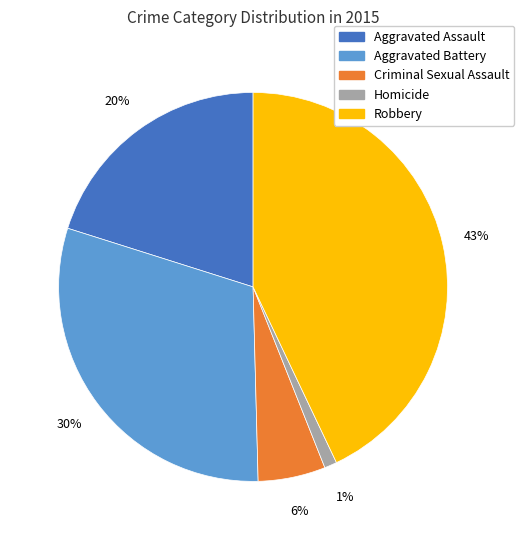

Combined, do Robbery and Criminal Sexual Assault account for over 50%?

No